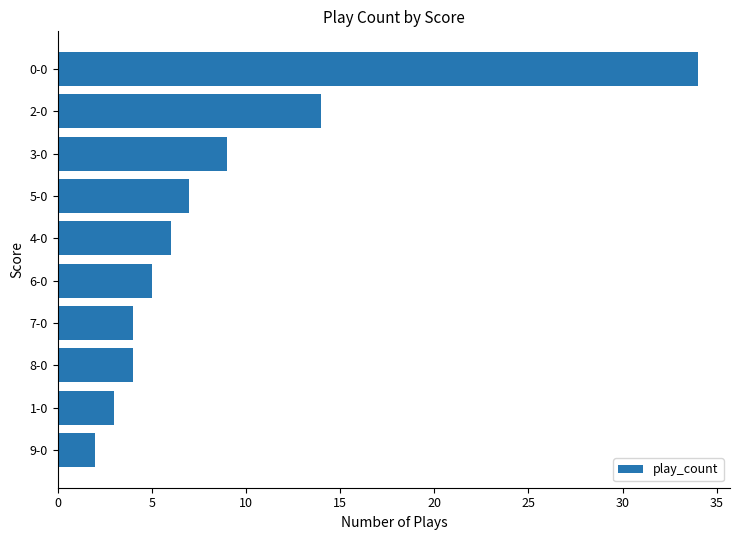

The value at 3-0 is 9. True or false?

True